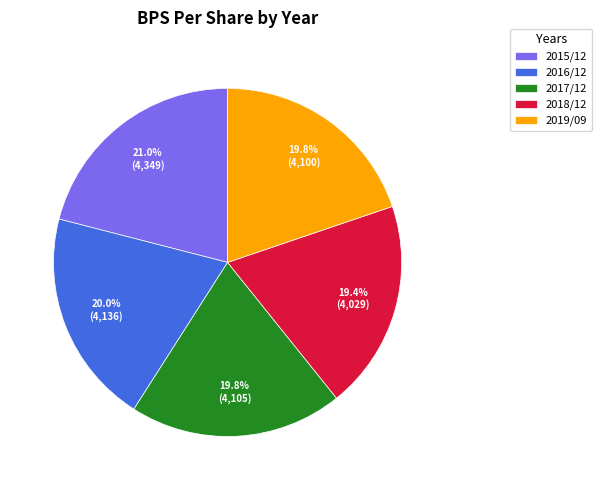

The 2015/12 slice represents 21% of the pie. True or false?

True